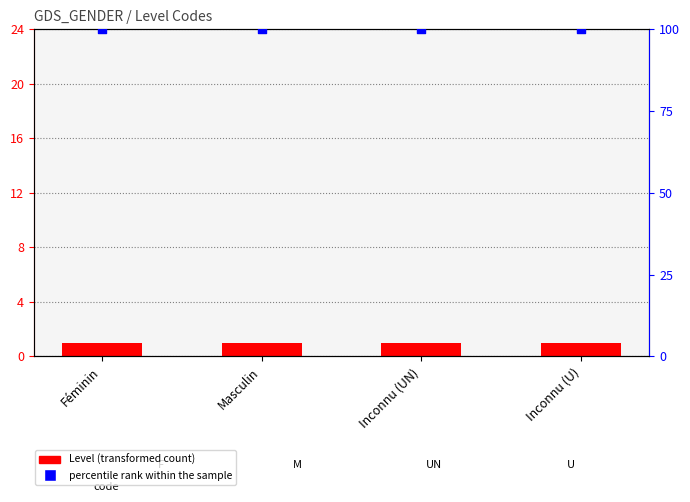

What are all the series names shown in the legend?

Level, percentile rank within the sample